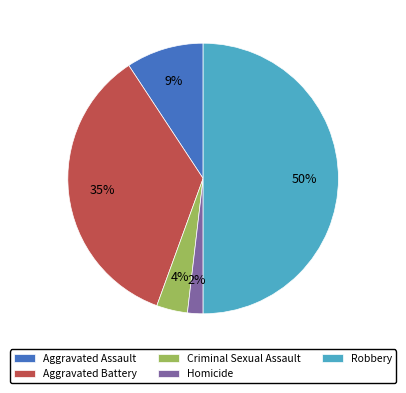

Count the number of slices in the pie.

5